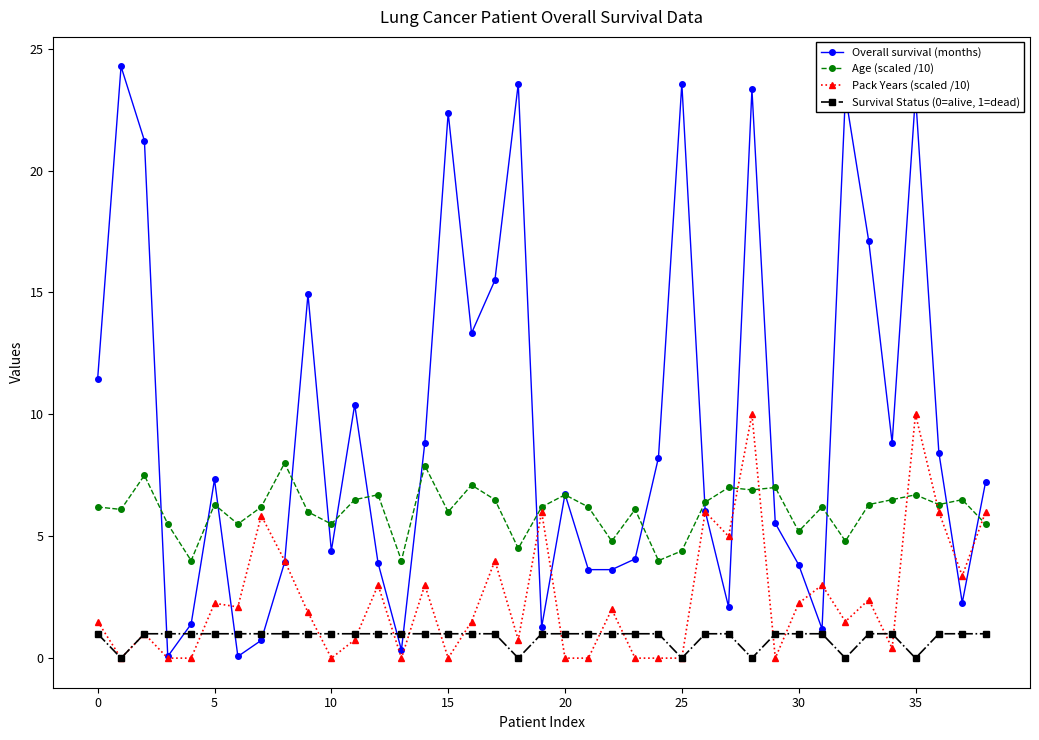

Which series has the widest spread of values?

Overall survival (months)